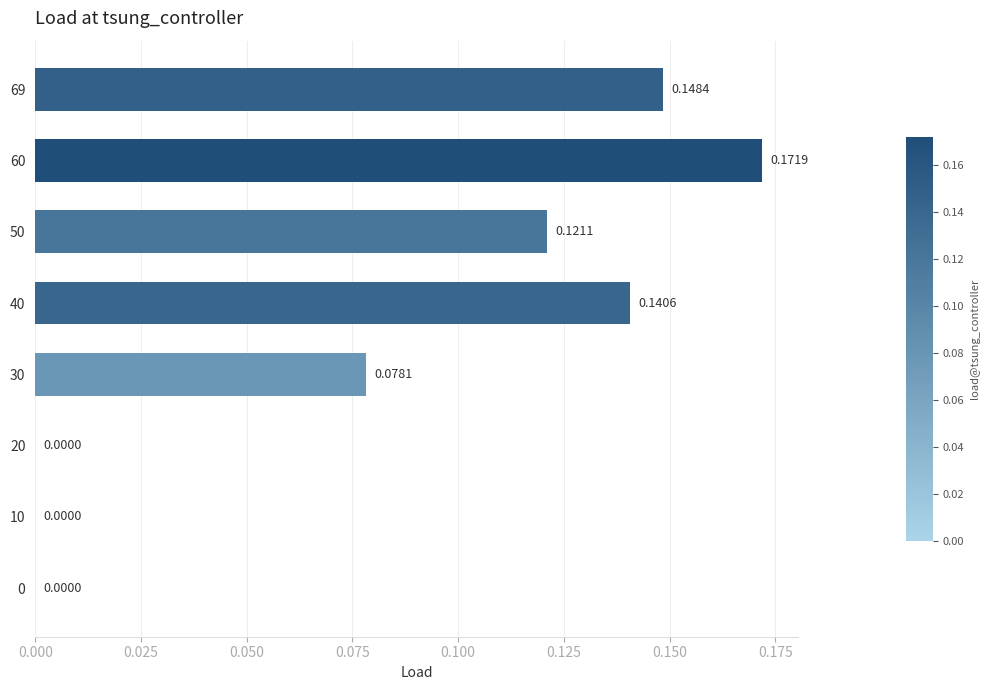

Which has a higher value, 10 or 30?

30